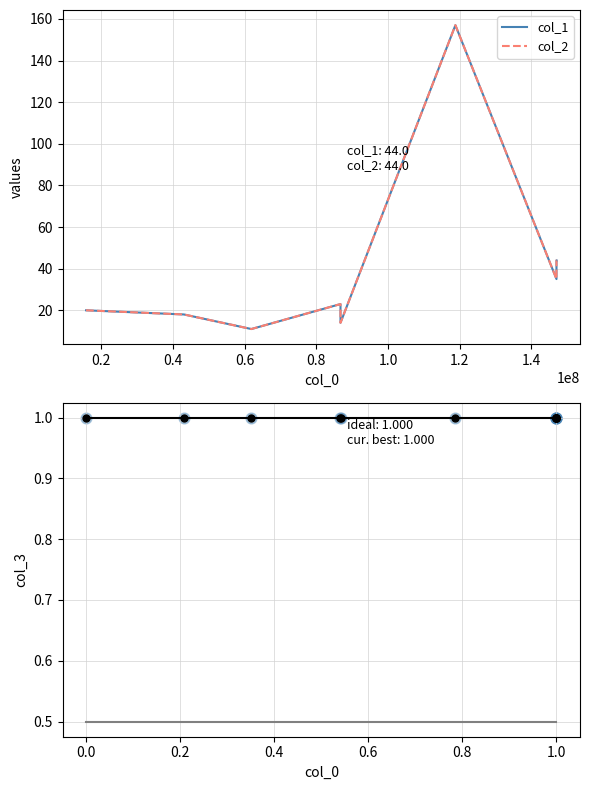

What is the total value across all series at 86750940?

28